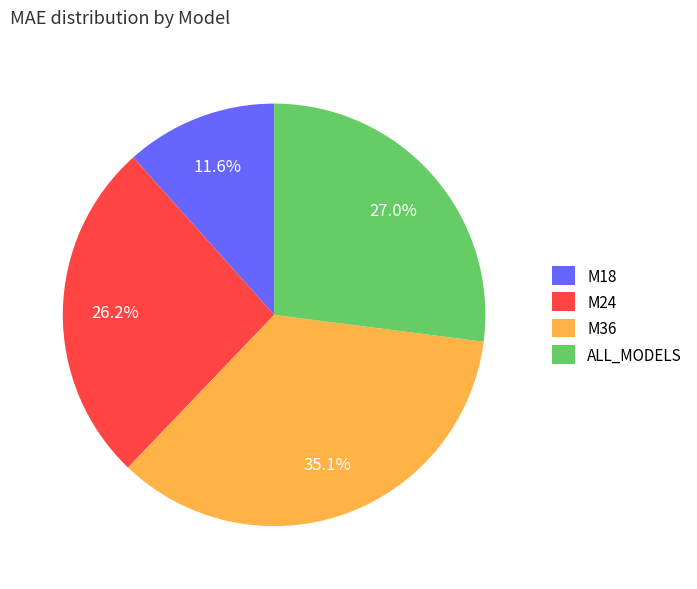

The ALL_MODELS slice represents 27% of the pie. True or false?

True